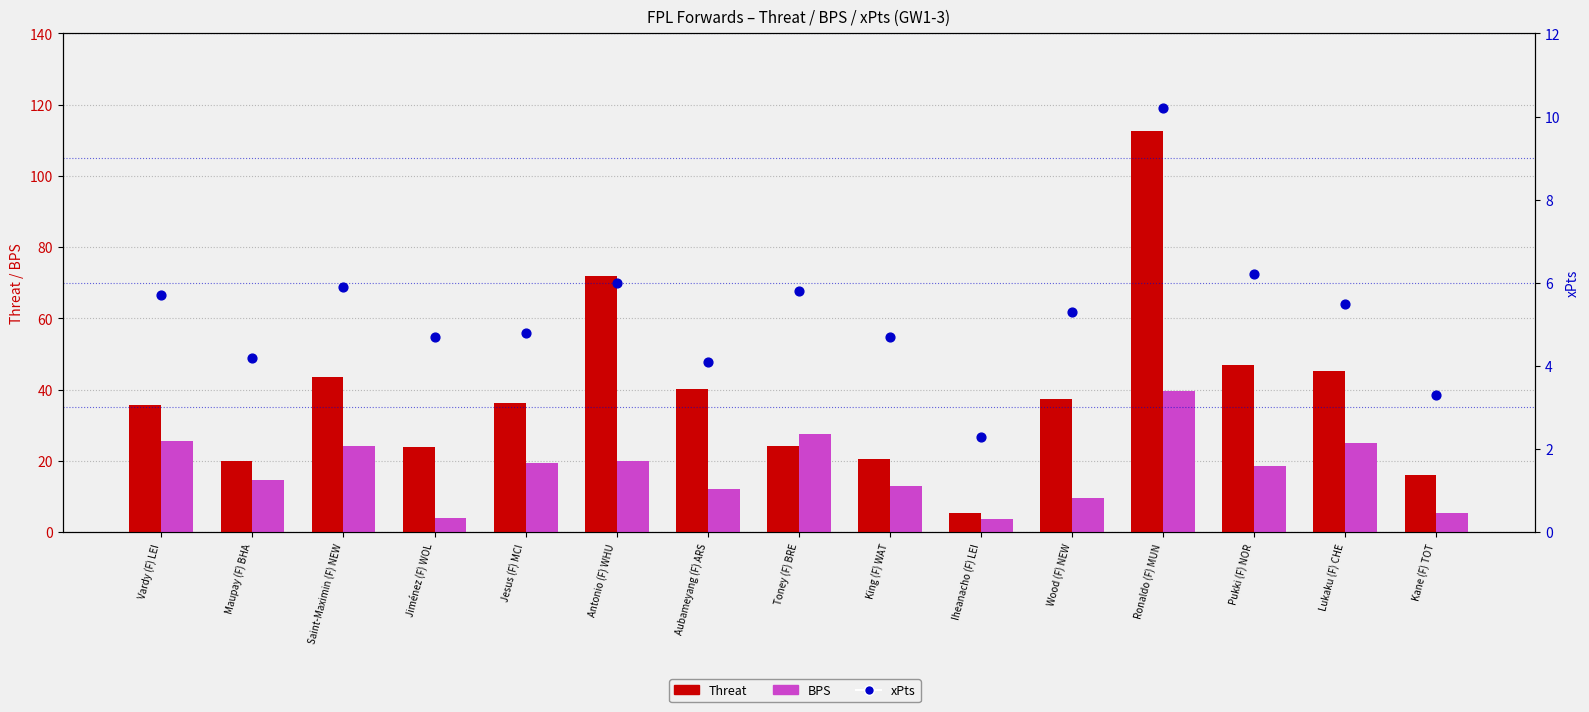

At how many categories does at least one series exceed 91?

1